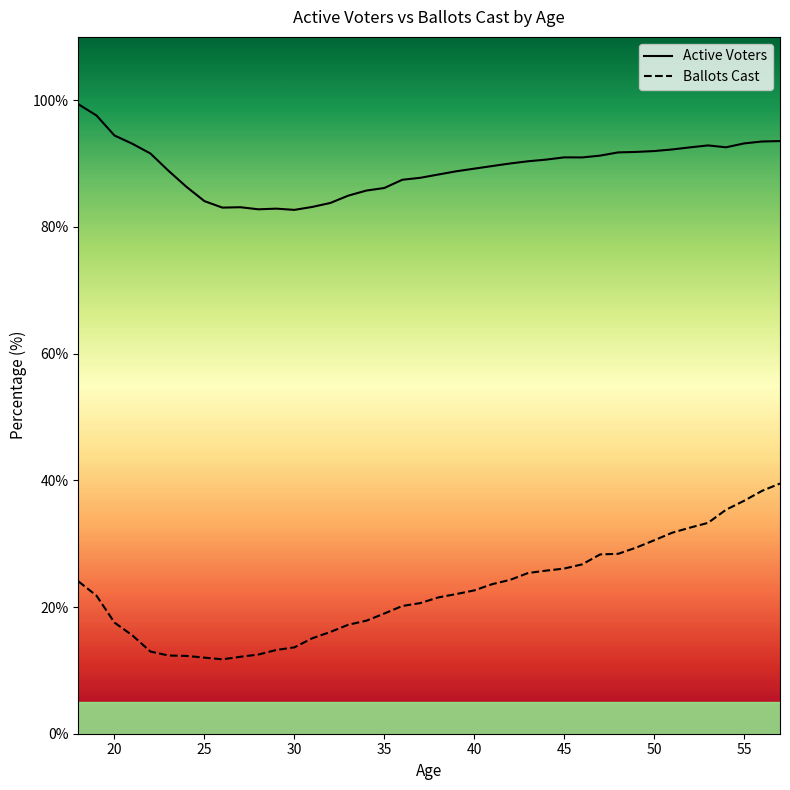

At which category does Active Voters reach its first local valley?

26